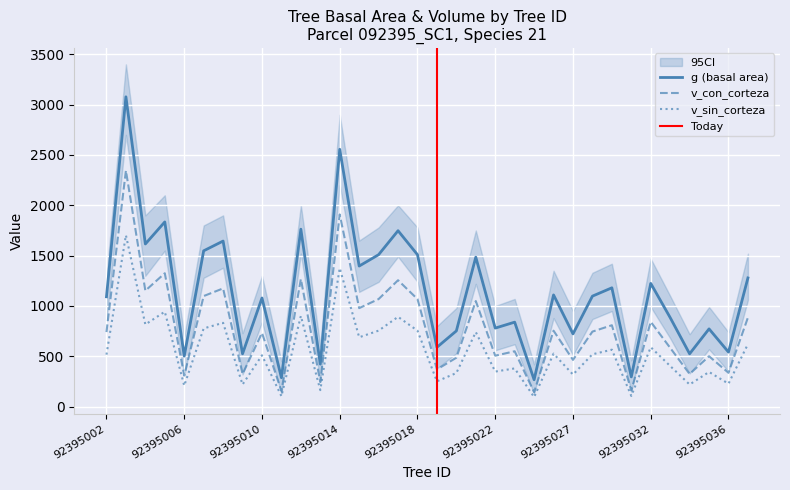

At which category does v_con_corteza reach its first local peak?

92395003